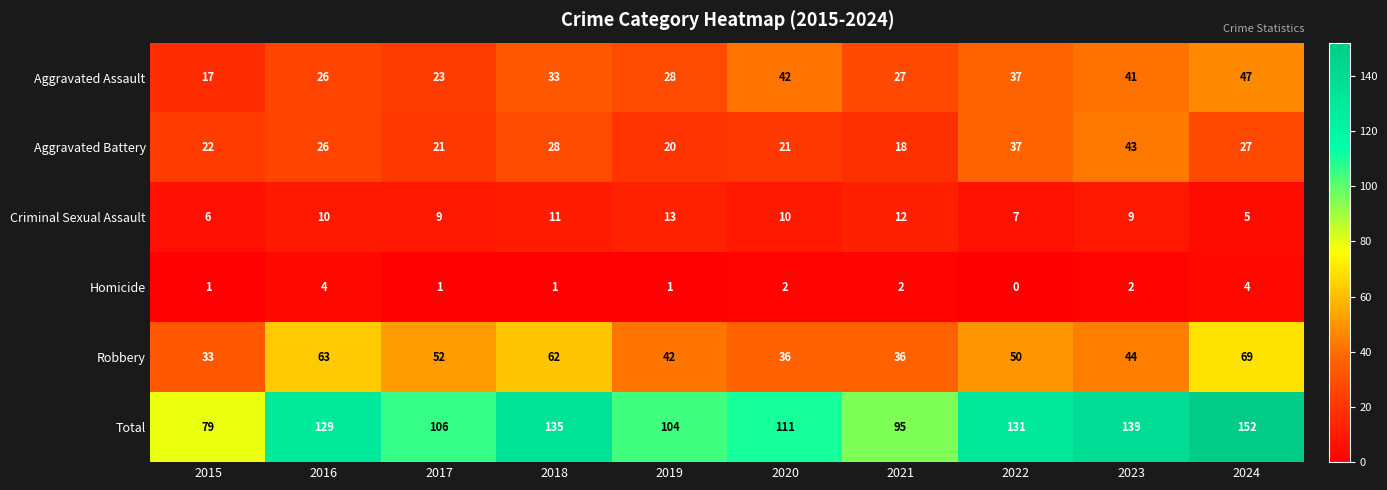

What is the maximum value shown in the chart?

152